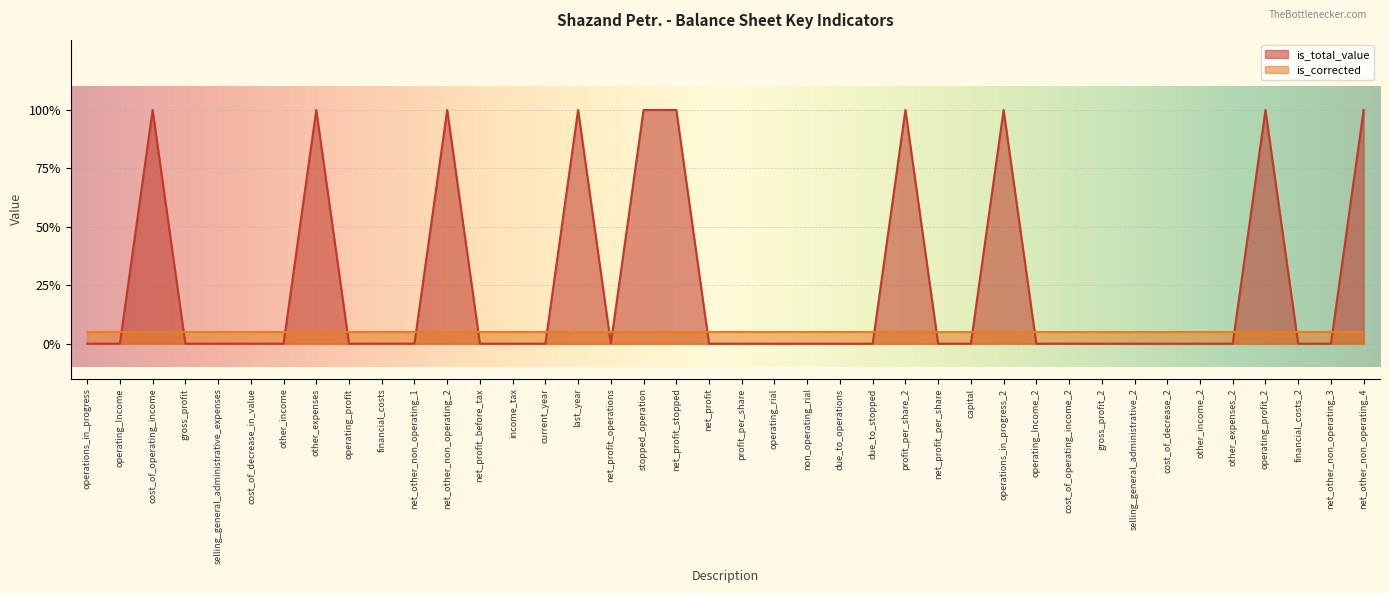

What is the difference between the maximum and second lowest values?

1